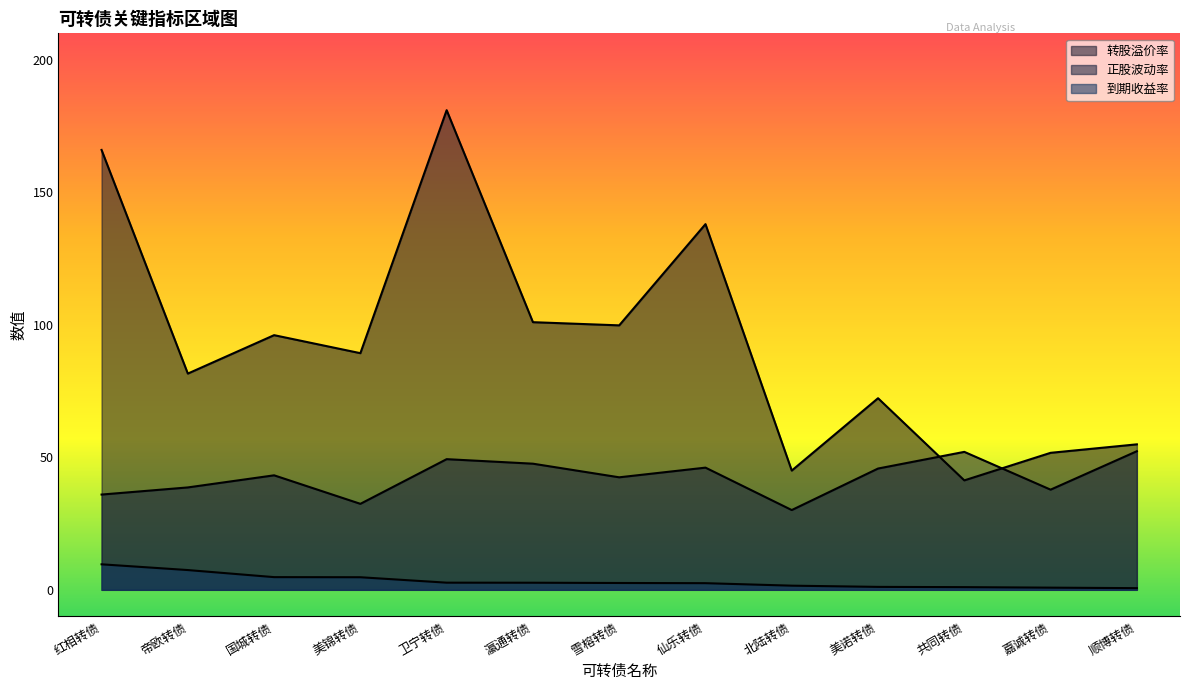

Count the number of data series in this chart.

3